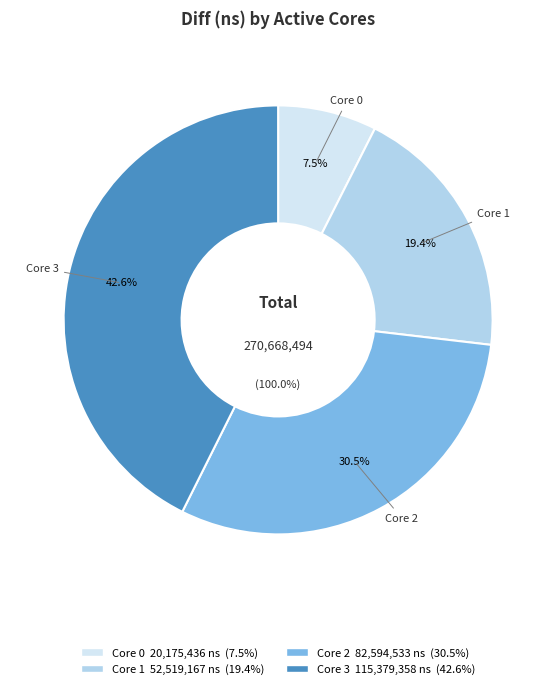

What is the largest slice in the pie chart?

3